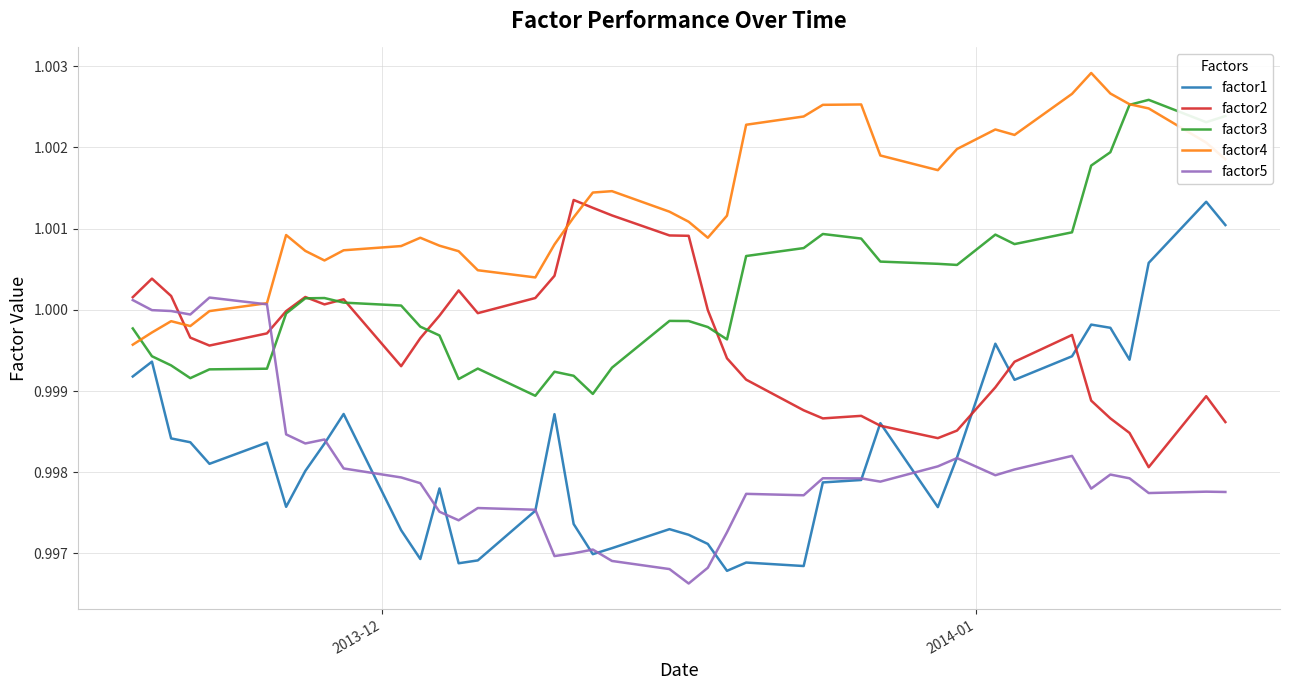

True or false: factor4 and factor1 intersect in this chart.

False